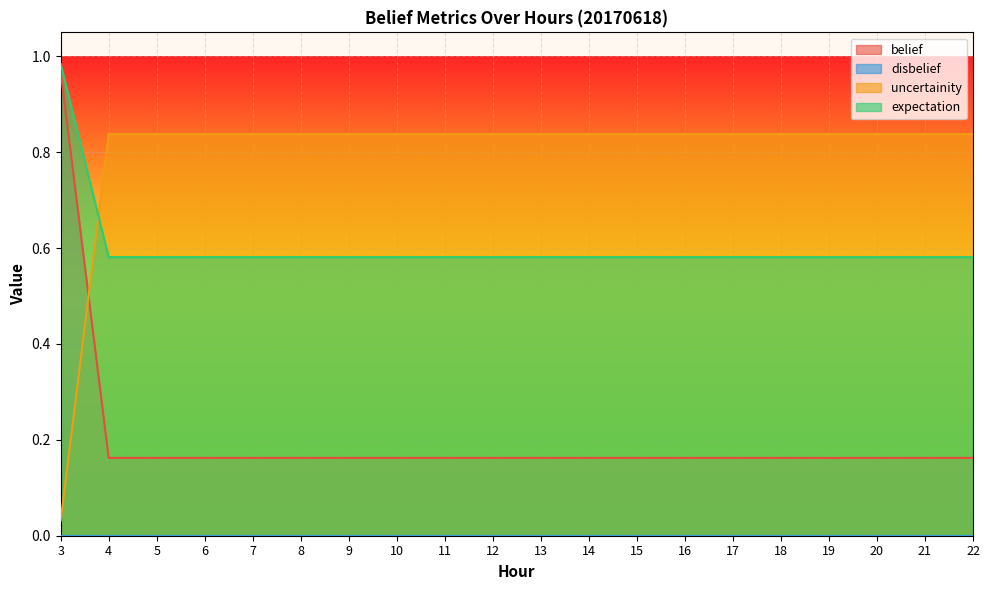

Does the chart display data point markers on the line(s)?

No